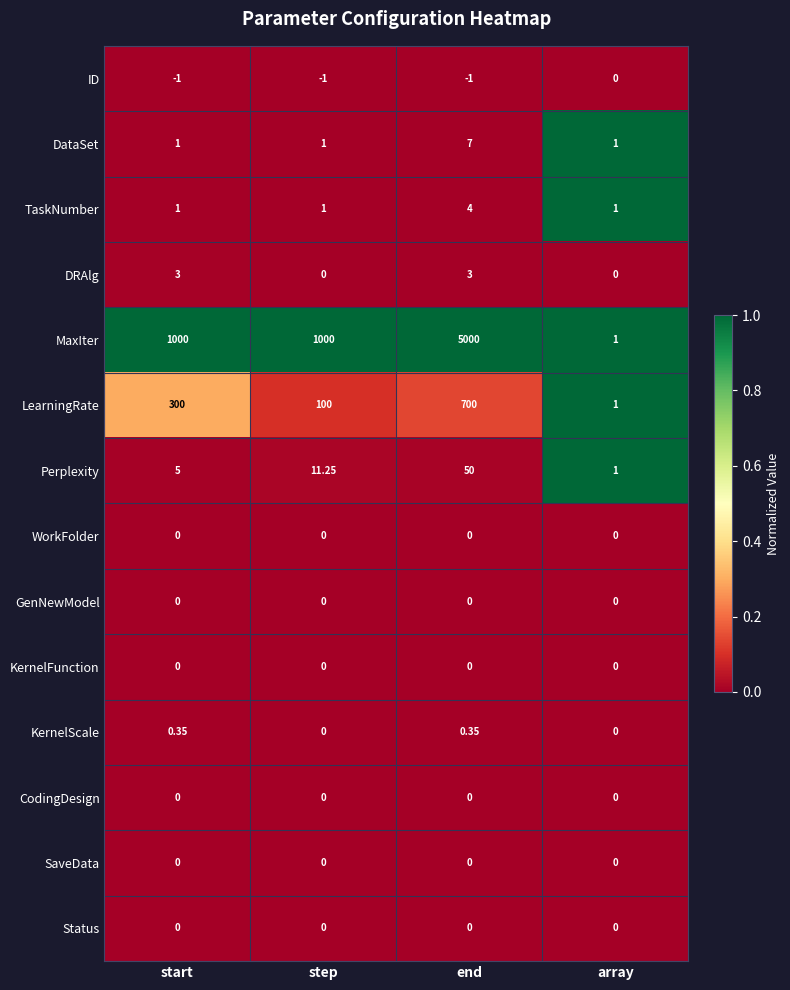

What is the total value across all series at array?

5.0